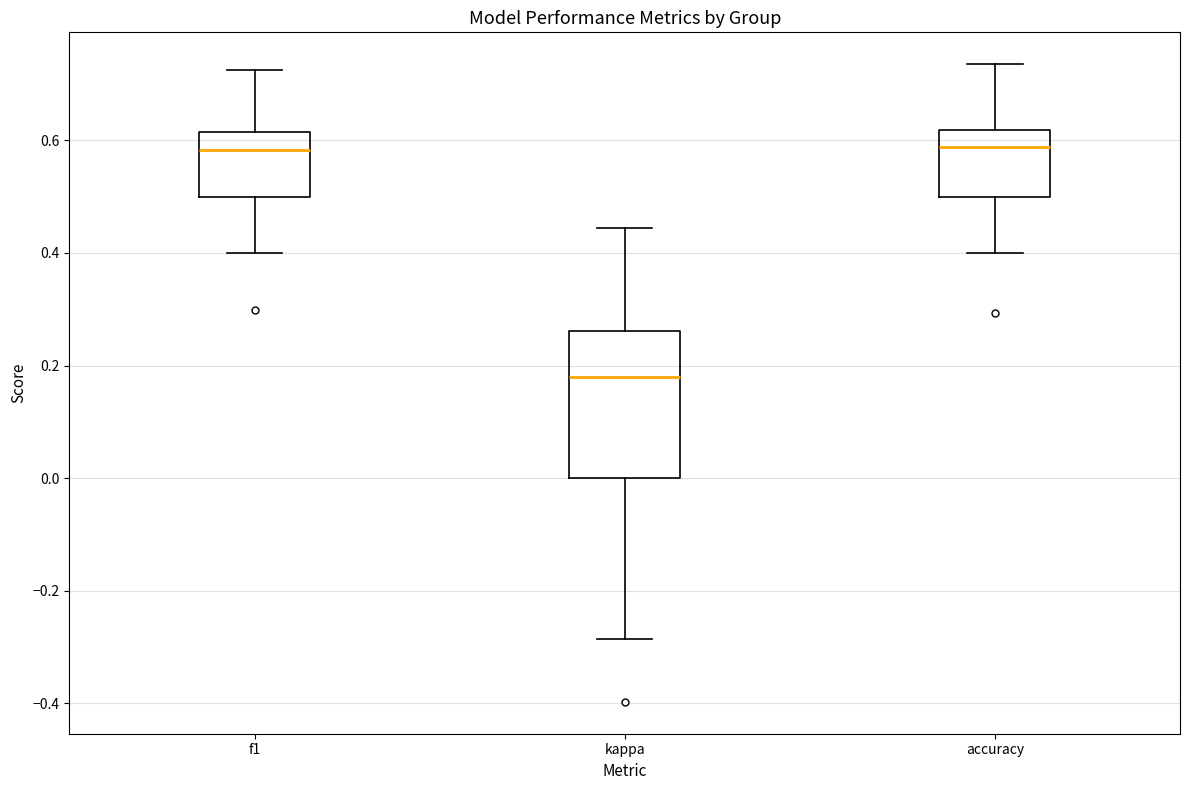

Where does the lower whisker of the box for f1 end on the y-axis? The values are not printed on the chart, so give them approximately, as read against the axis.

0.40